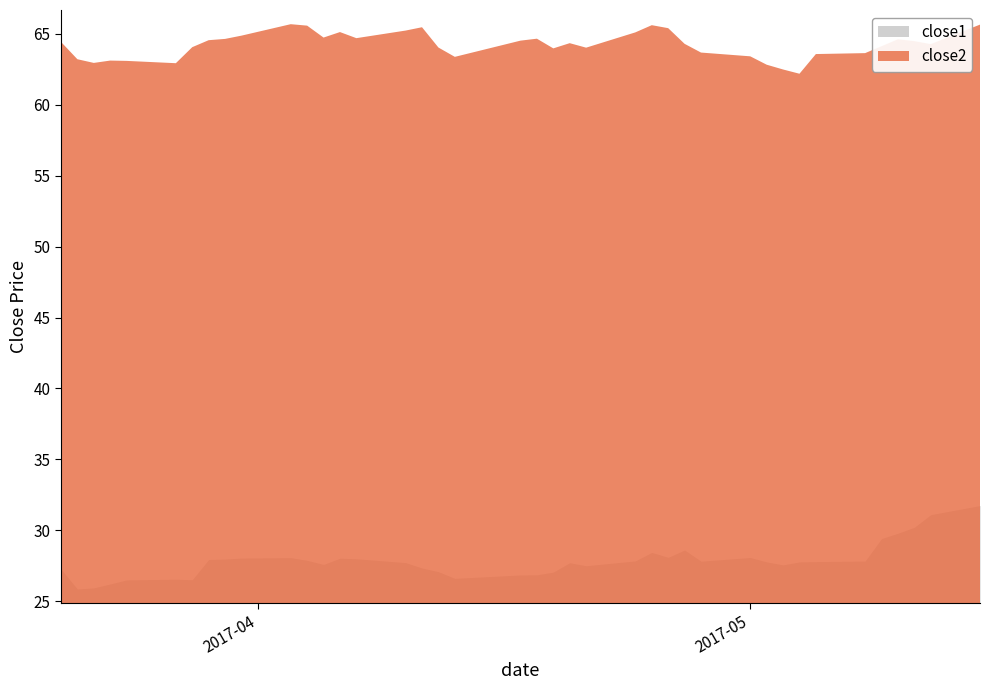

How many values in the close2 series exceed 27?

31